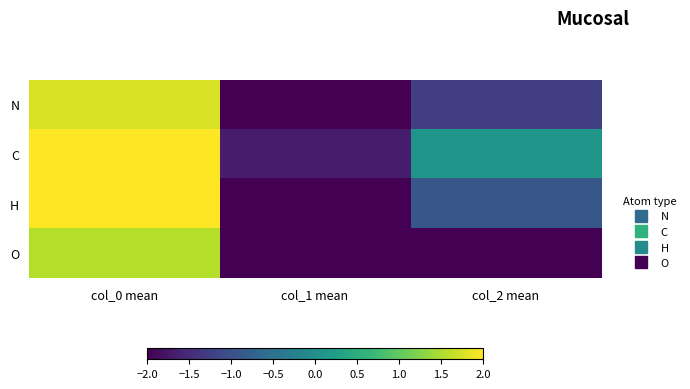

Between col_0 mean and col_2 mean, which is larger?

col_0 mean